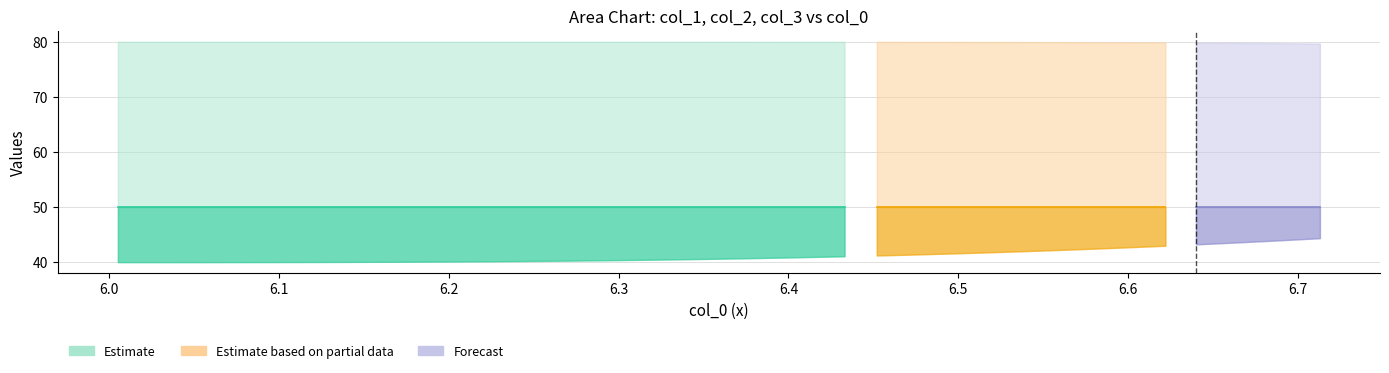

True or false: col_3 and x cross at least once.

False